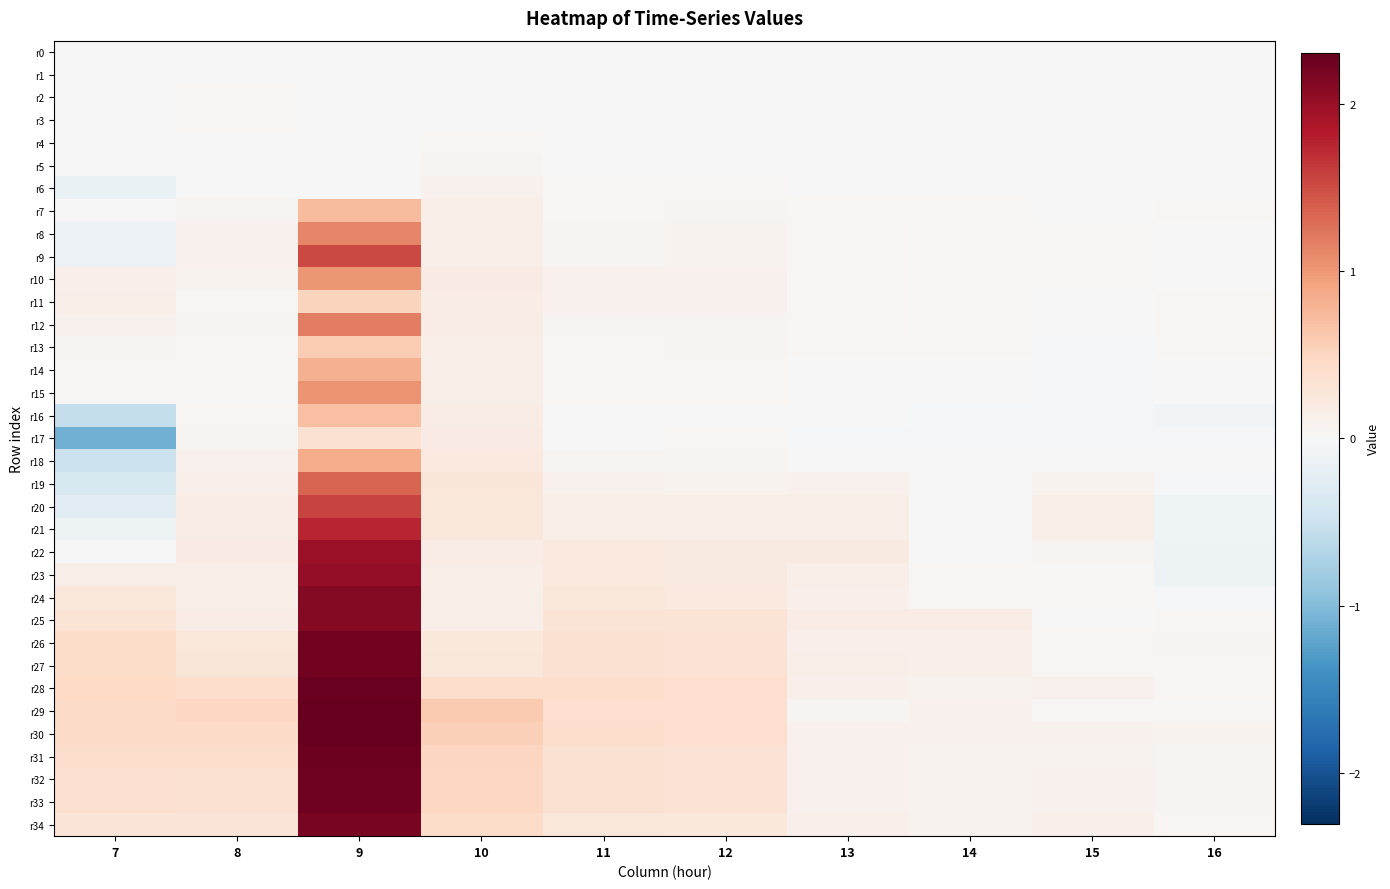

Rank the series by their maximum value, from lowest to highest.

r0, r1, r2, r3, r4, r5, r6, r17, r11, r13, r16, r7, r14, r18, r10, r15, r8, r12, r19, r9, r20, r21, r22, r23, r25, r24, r34, r27, r26, r33, r32, r31, r28, r29, r30